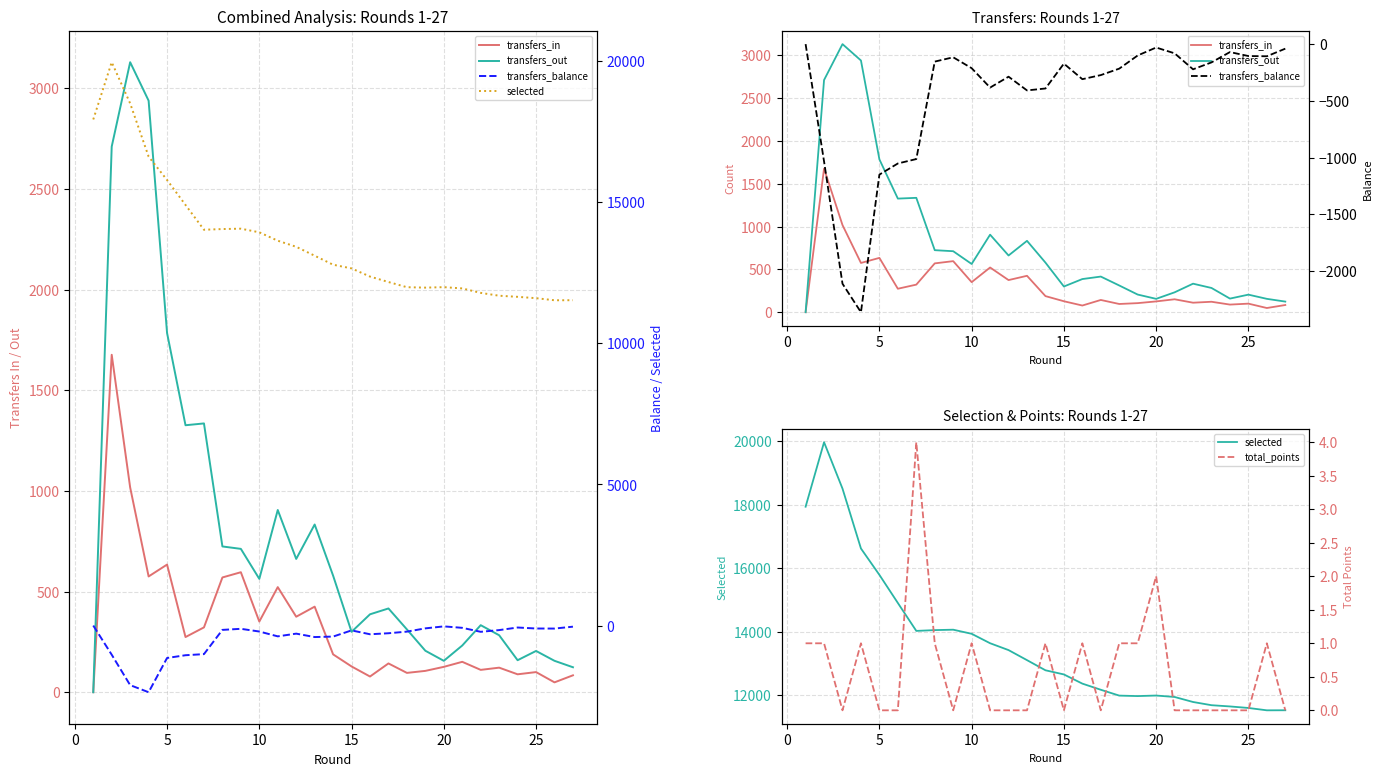

What is the average value of the transfers_in series?

330